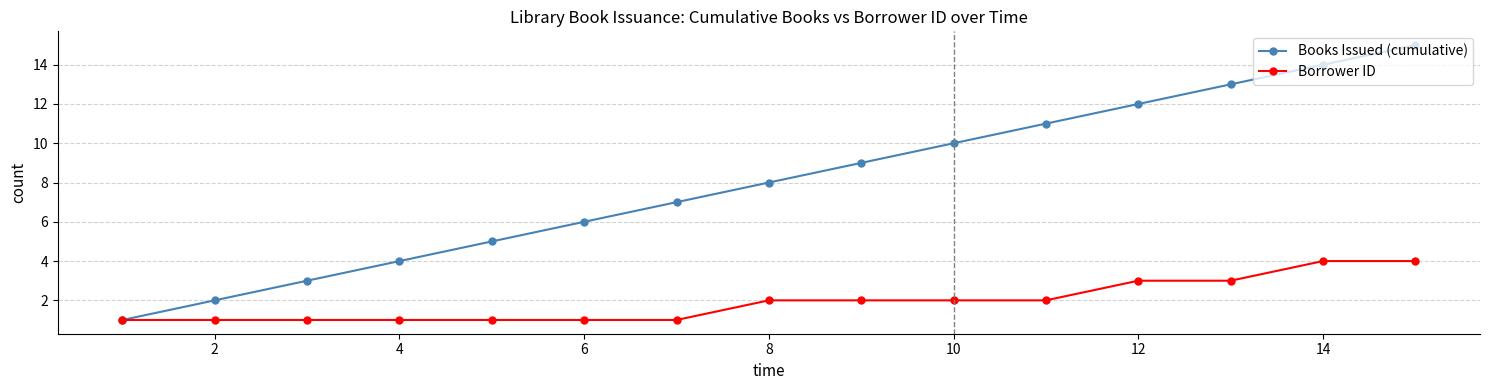

List the series in order of their overall mean, highest first.

Books Issued (cumulative), Borrower ID